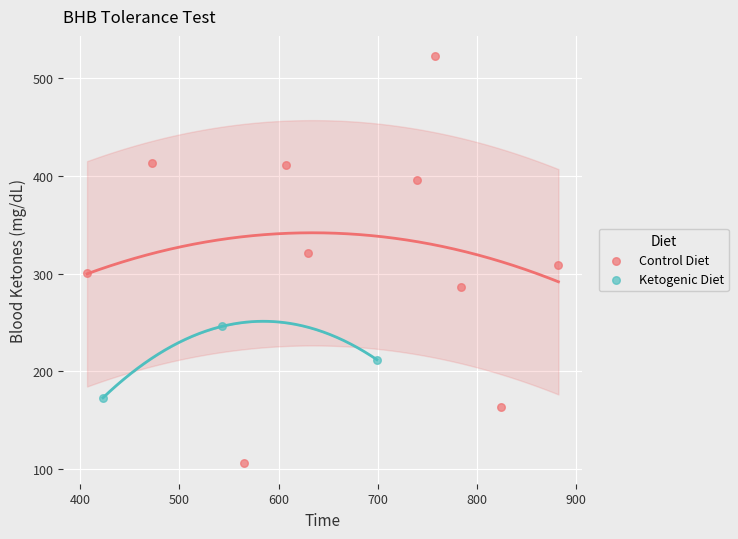

Which series contains the lowest Y value?

Control Diet